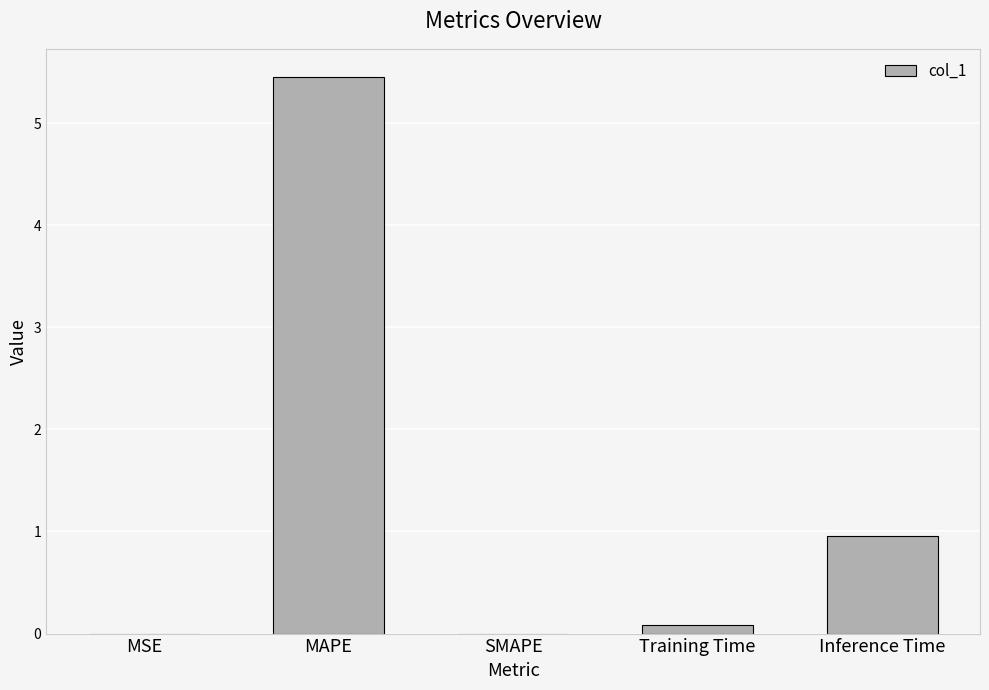

Which label corresponds to the largest value in the chart?

MAPE